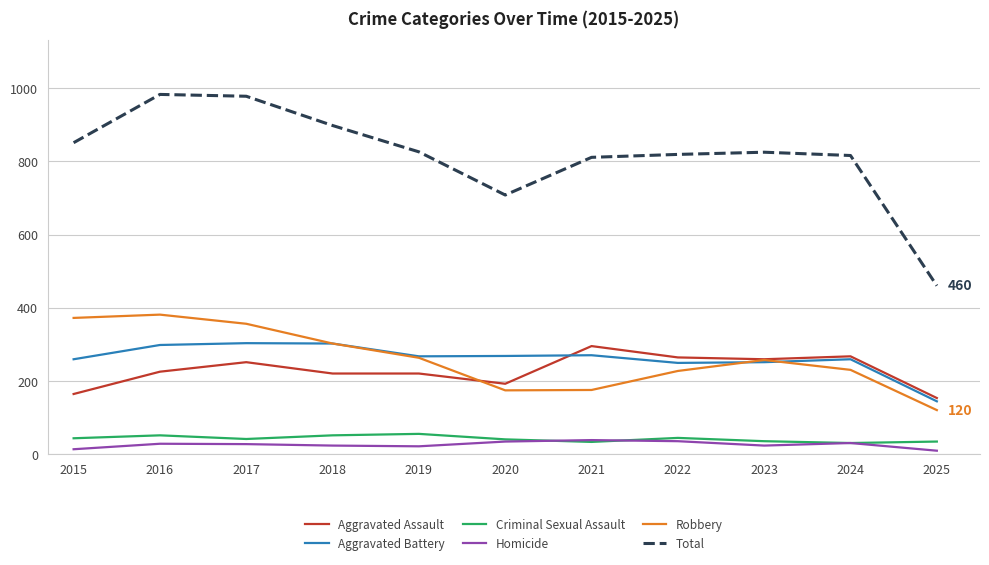

At how many categories does at least one series exceed 199?

11